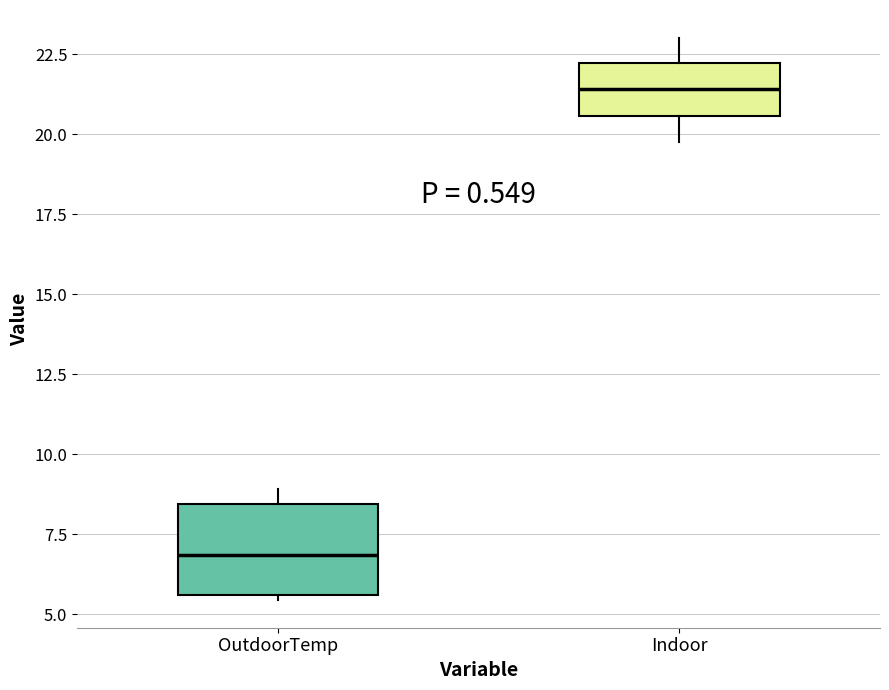

Reading left to right, transcribe this box plot: for each box, give where its median line is, the range the box spans, and where its two whiskers end, as read against the y-axis. The values are not printed on the chart, so give them approximately, as read against the axis.

OutdoorTemp: median 7.0, box 5.5 to 8.5, whiskers 5.5 to 9.0
Indoor: median 21.5, box 20.5 to 22.0, whiskers 19.5 to 23.0